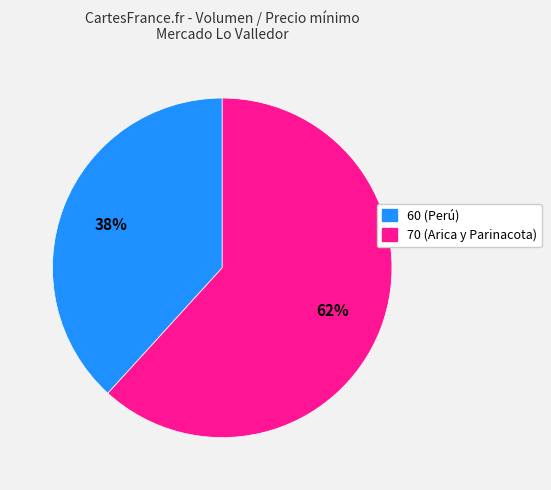

Approximately how many times larger is the value at 60 (Perú) compared to 70 (Arica y Parinacota)?

0.6